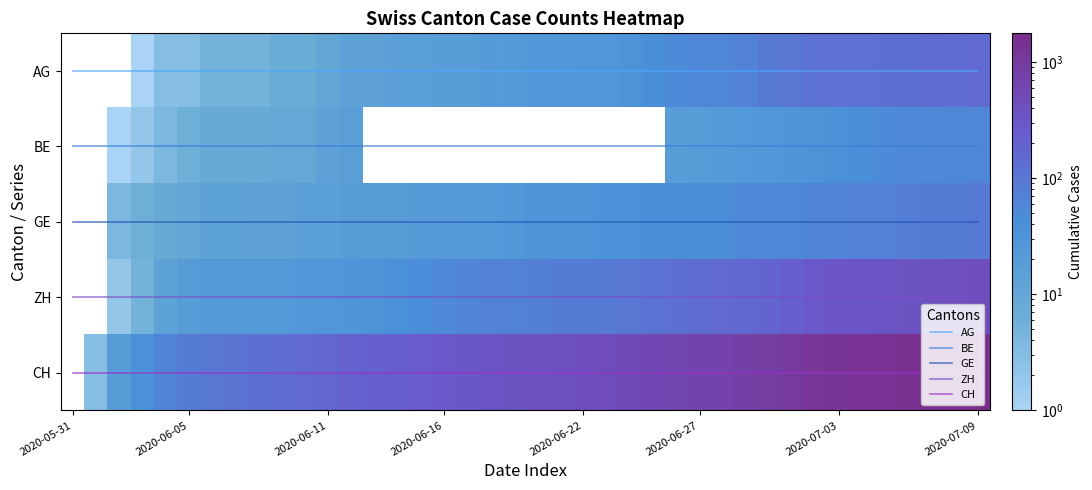

What is the minimum value for BE?

1.0